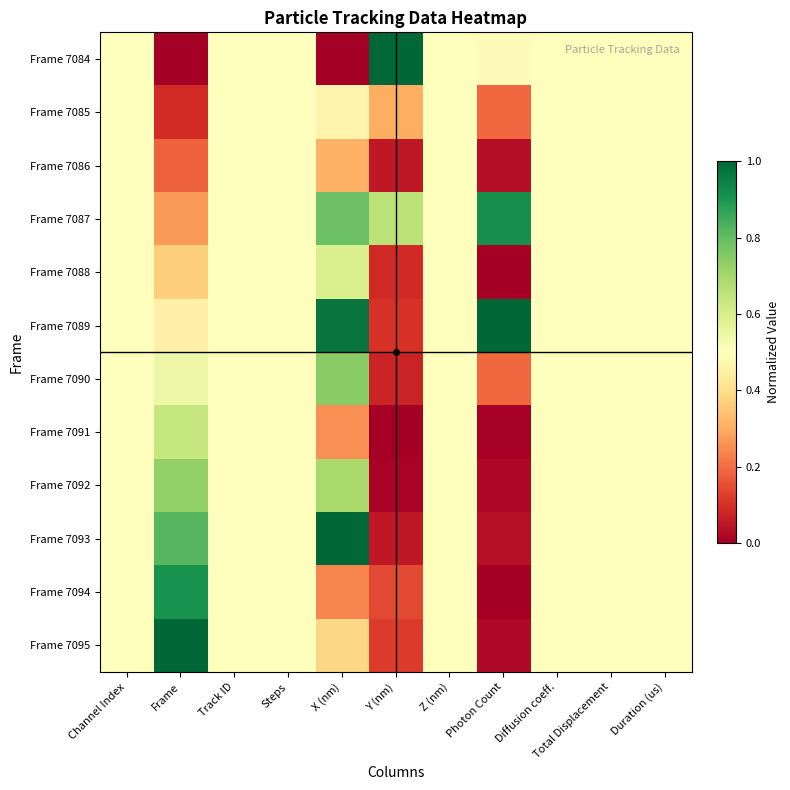

Which series has the largest range (max minus min)?

Frame 7084